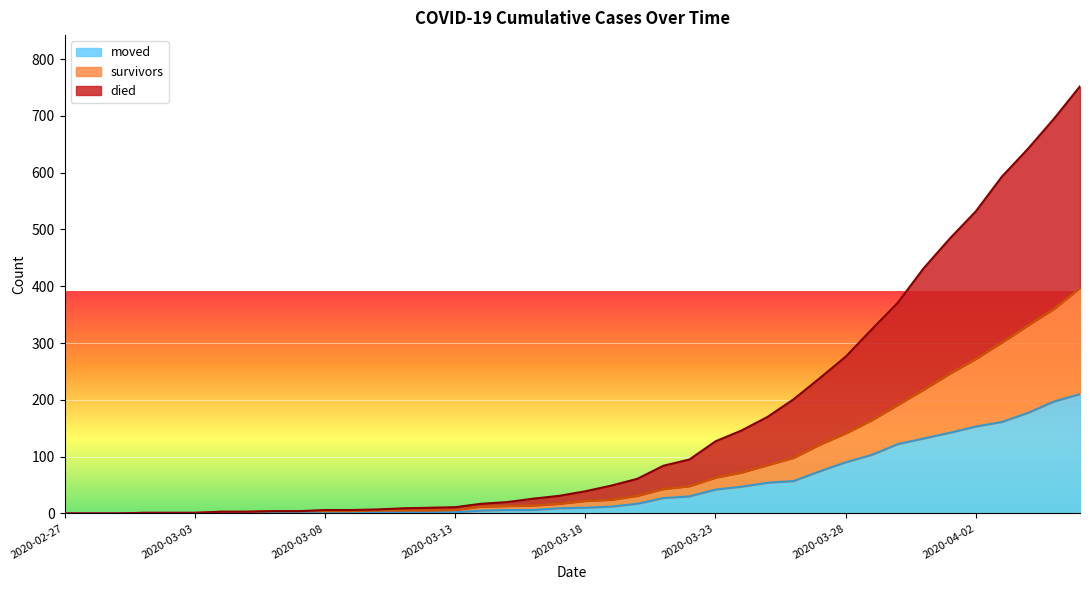

At how many categories does at least one series exceed 452?

6